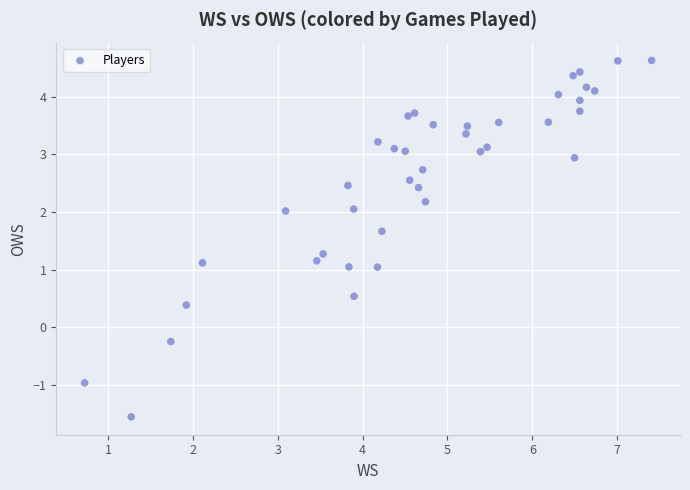

What is the range of X values (max minus min)?

6.7